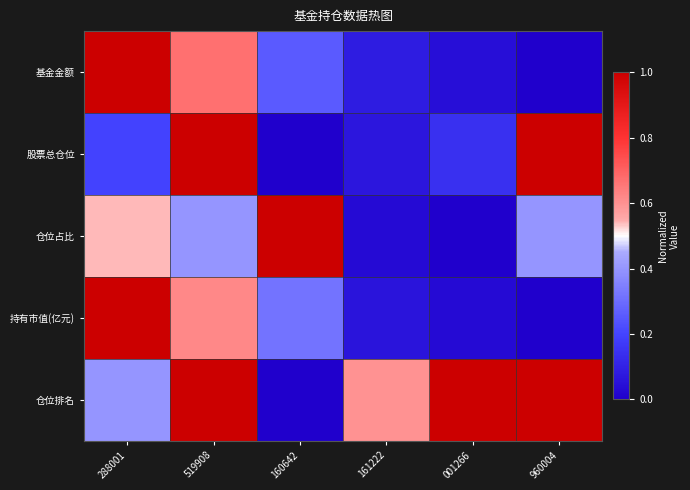

Between 160642 and 161222, which is larger?

160642